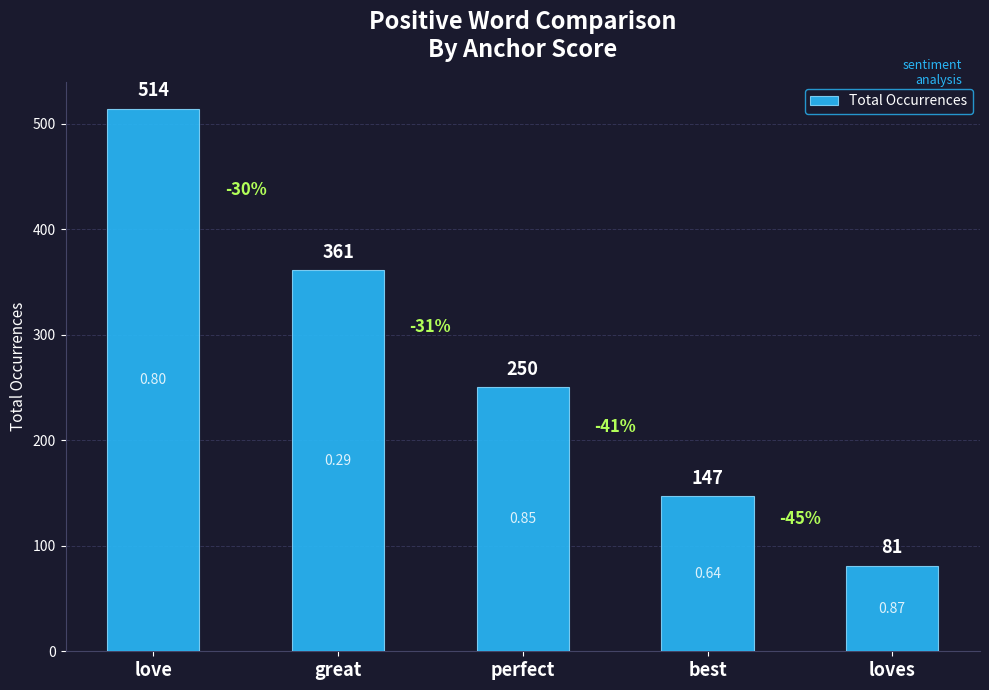

Is it true that the value at great is 361?

True